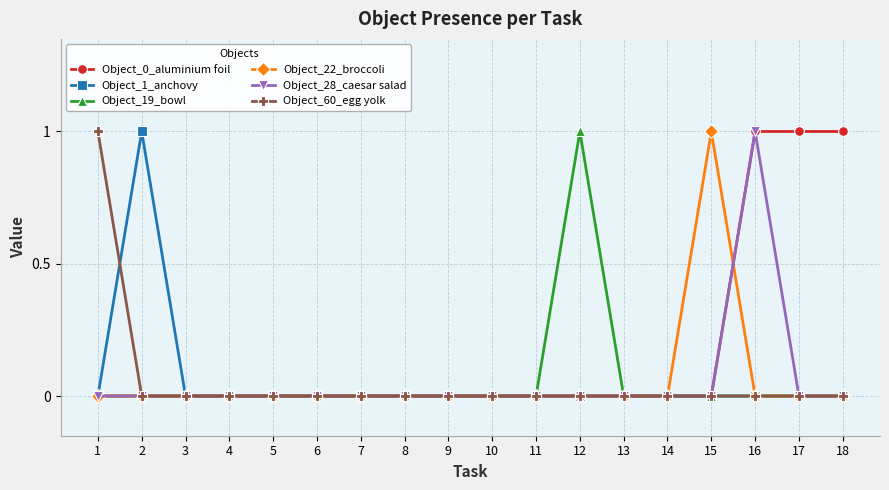

True or false: Object_28_caesar salad has more than 0 points higher than both neighbors.

True